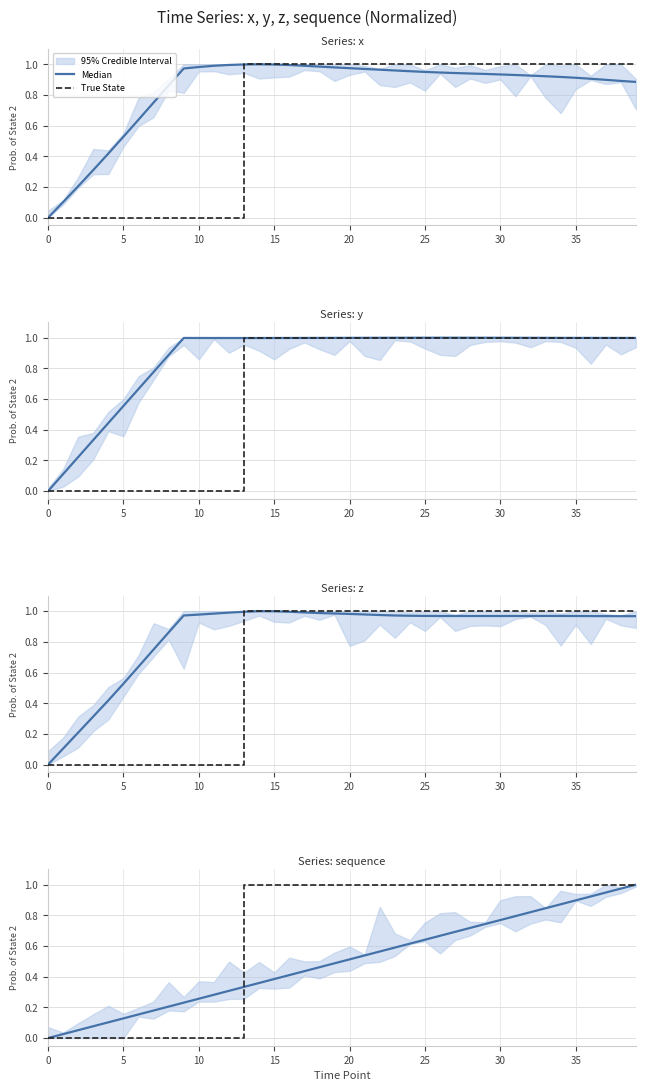

Between which two adjacent categories do x and y first intersect?

12 and 13